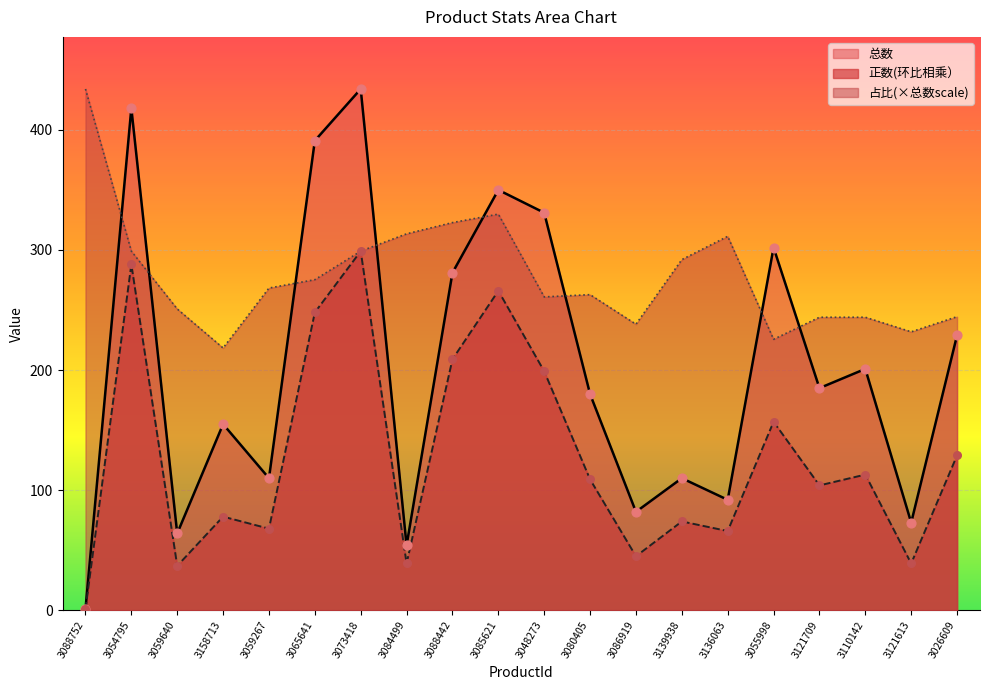

Which series contains the highest Y value?

总数